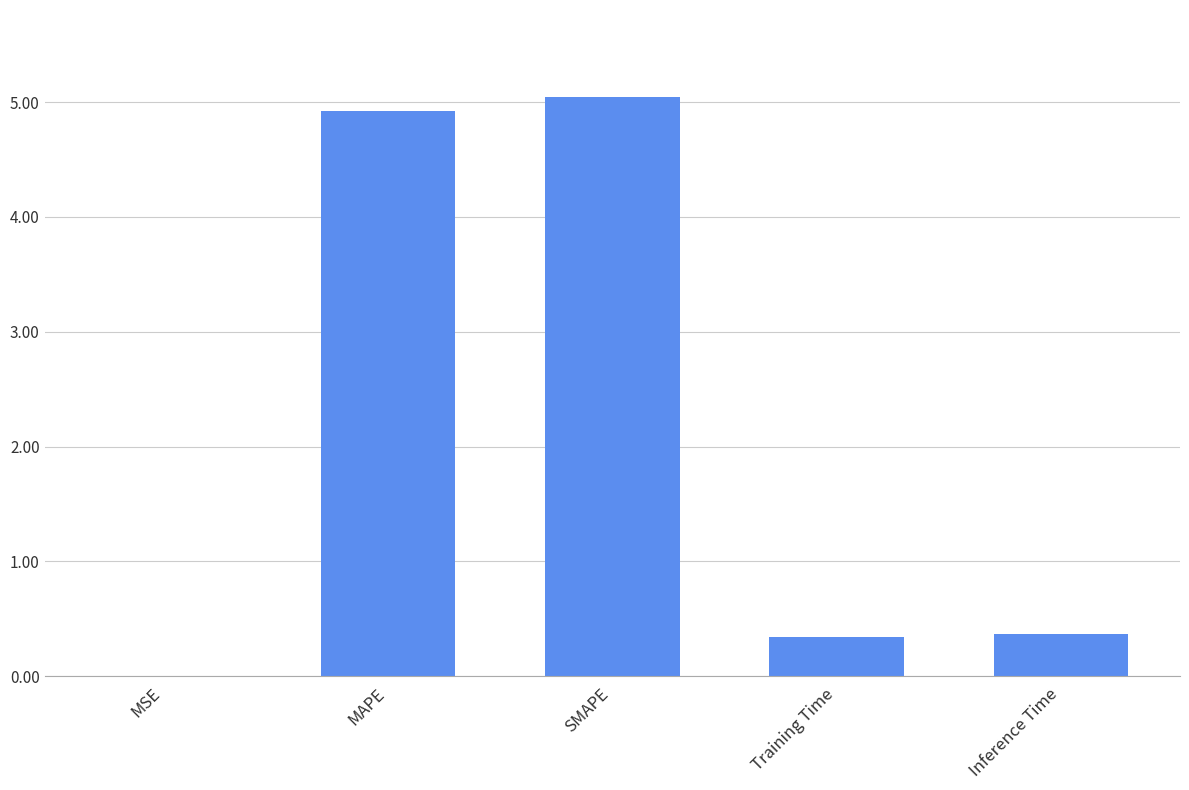

What is the difference between the values at Training Time and MAPE?

4.6